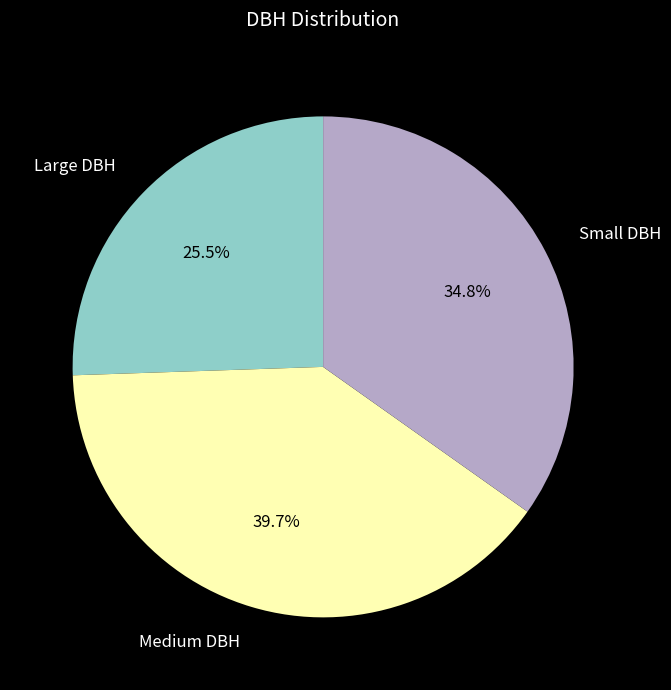

Does Large DBH account for over 50% of the chart?

No